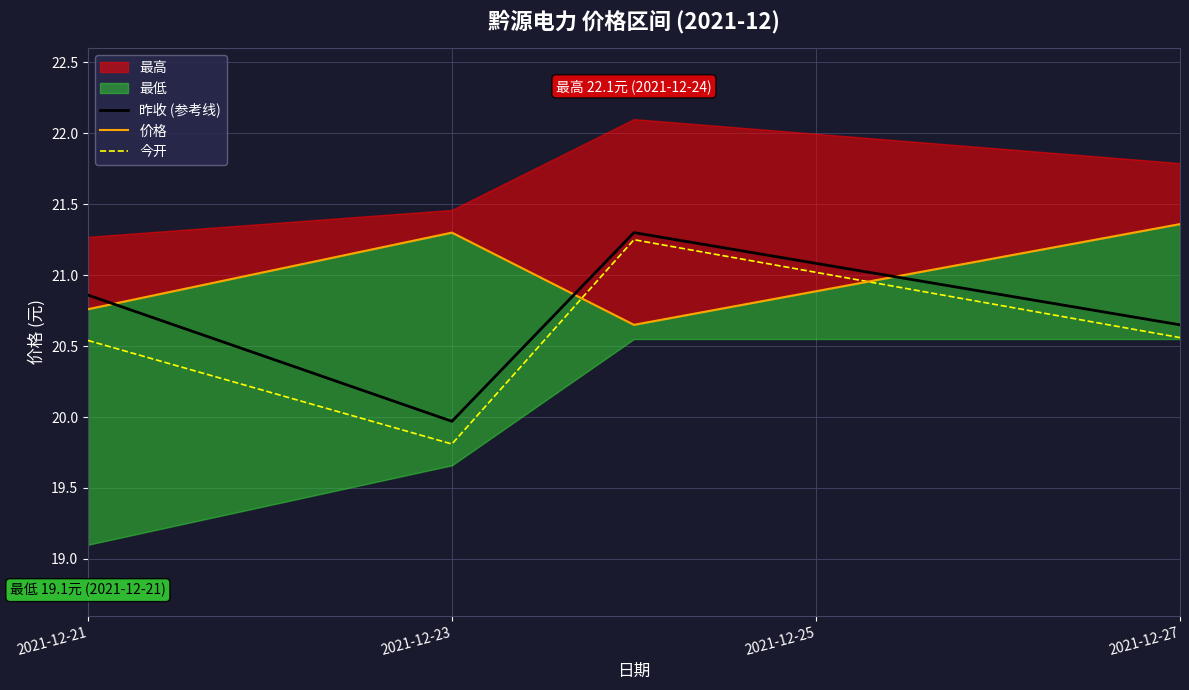

How many data points in 今开 are above 20?

3